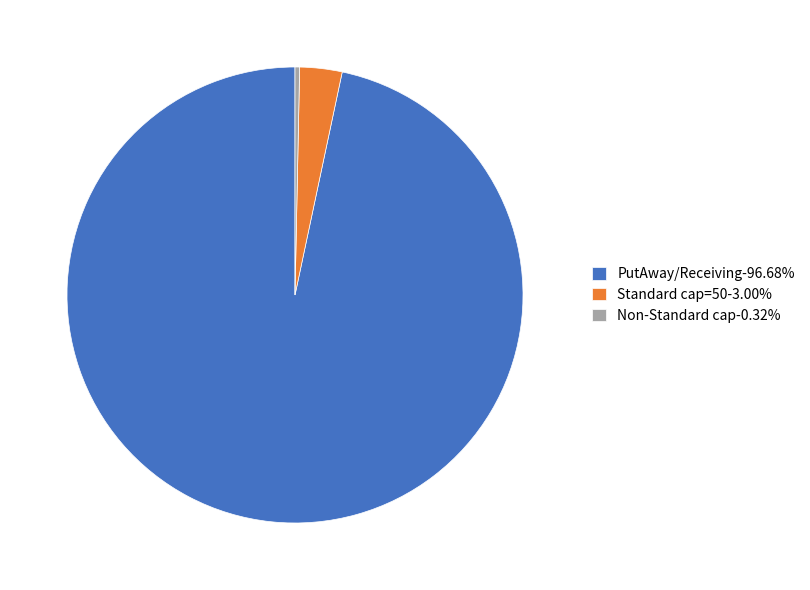

Does any single category account for the majority?

Yes